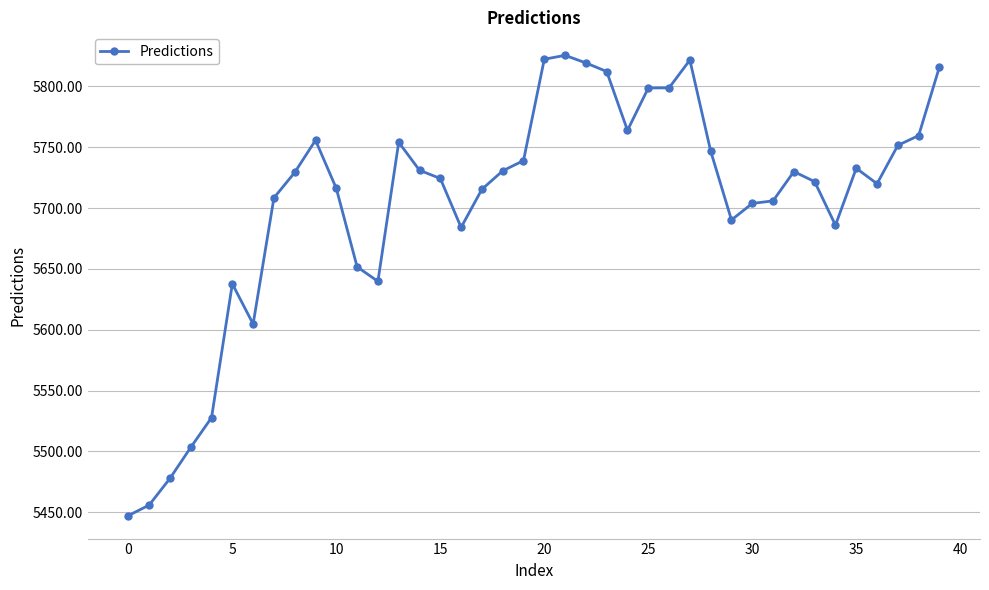

What is the maximum value shown in the chart?

5825.4